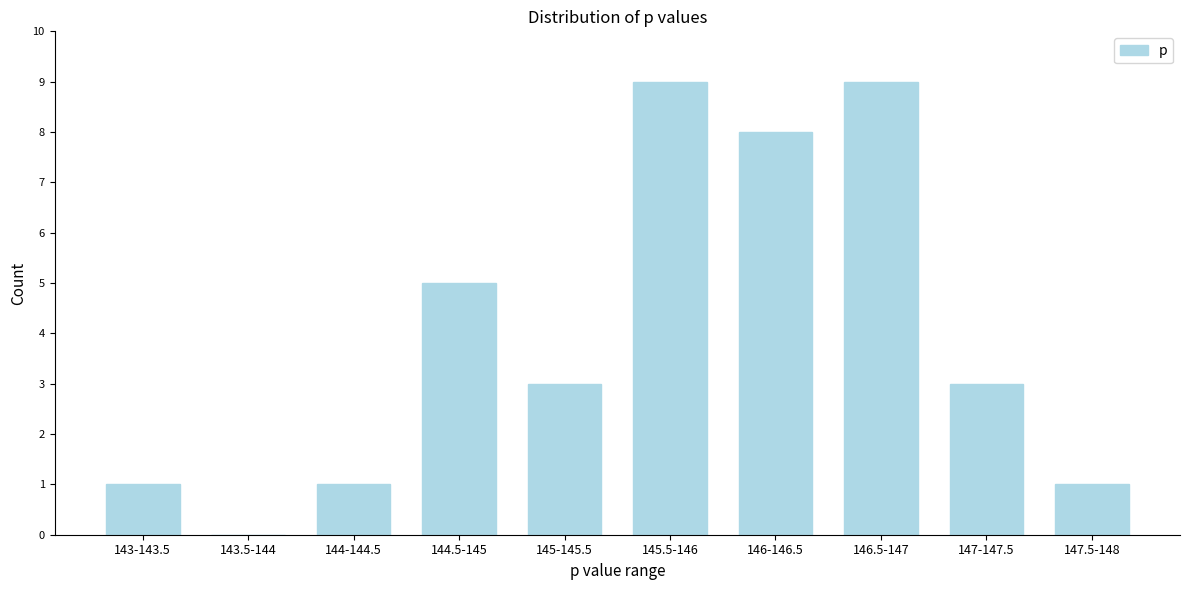

Reading right to left, transcribe all the data shown in this chart.

147.5-148=1	147-147.5=3	146.5-147=9	146-146.5=8	145.5-146=9	145-145.5=3	144.5-145=5	144-144.5=1	143.5-144=0	143-143.5=1